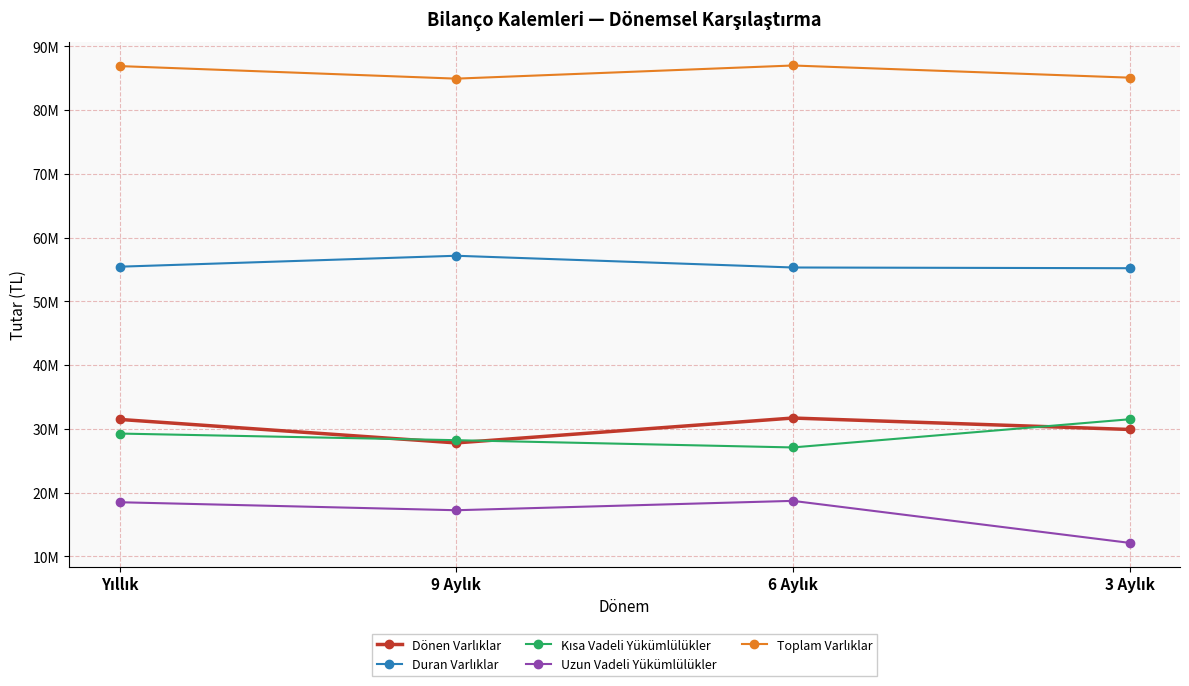

List the series in order of their peak value, highest first.

Toplam Varlıklar, Duran Varlıklar, Dönen Varlıklar, Kısa Vadeli Yükümlülükler, Uzun Vadeli Yükümlülükler